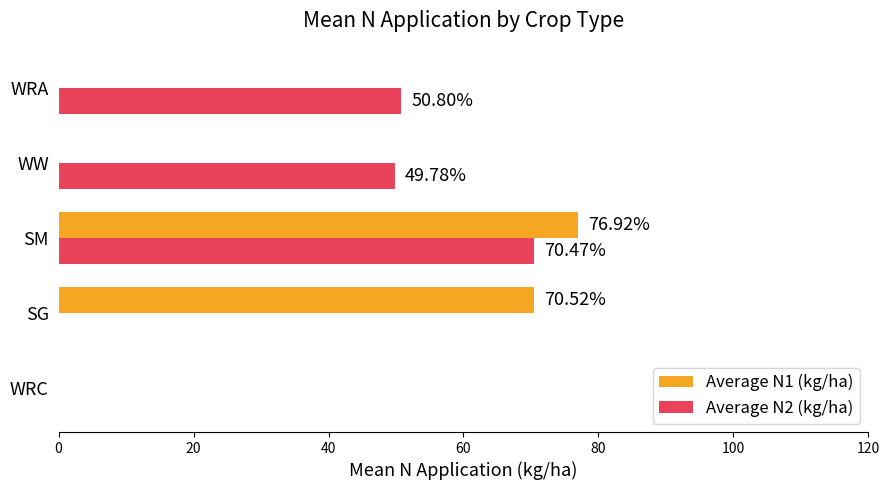

At which label is Average N2 (kg/ha) closest to 35?

WW